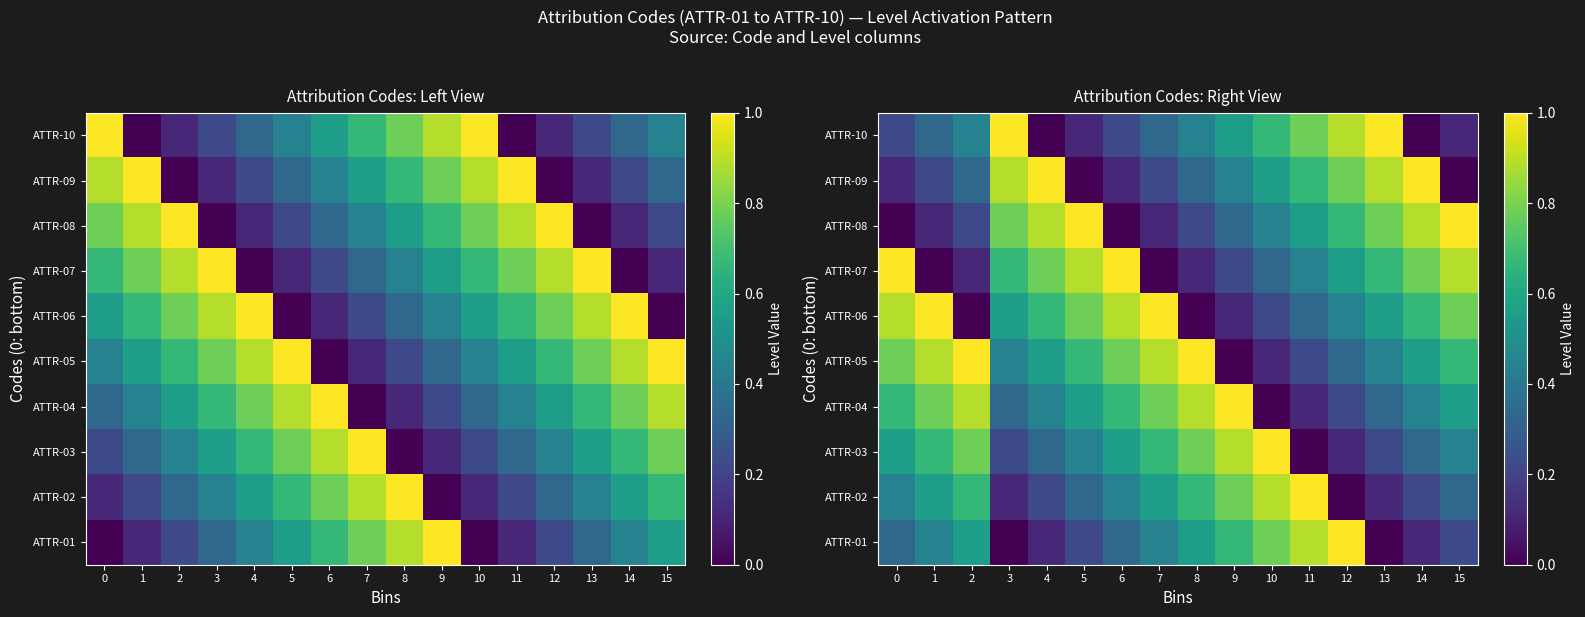

What is the difference between the maximum and minimum values in the ATTR-02 series?

1.0